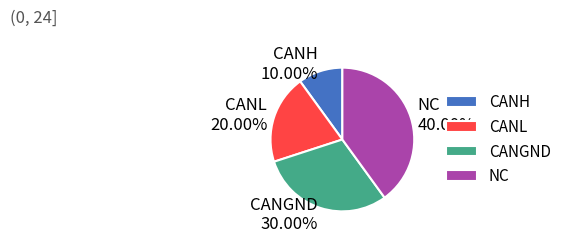

Which slice is the smallest?

CANH